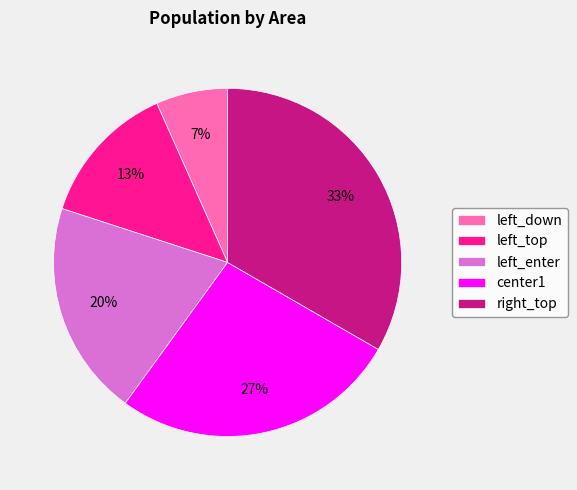

Approximately how many times larger is the value at left_down compared to right_top?

0.2